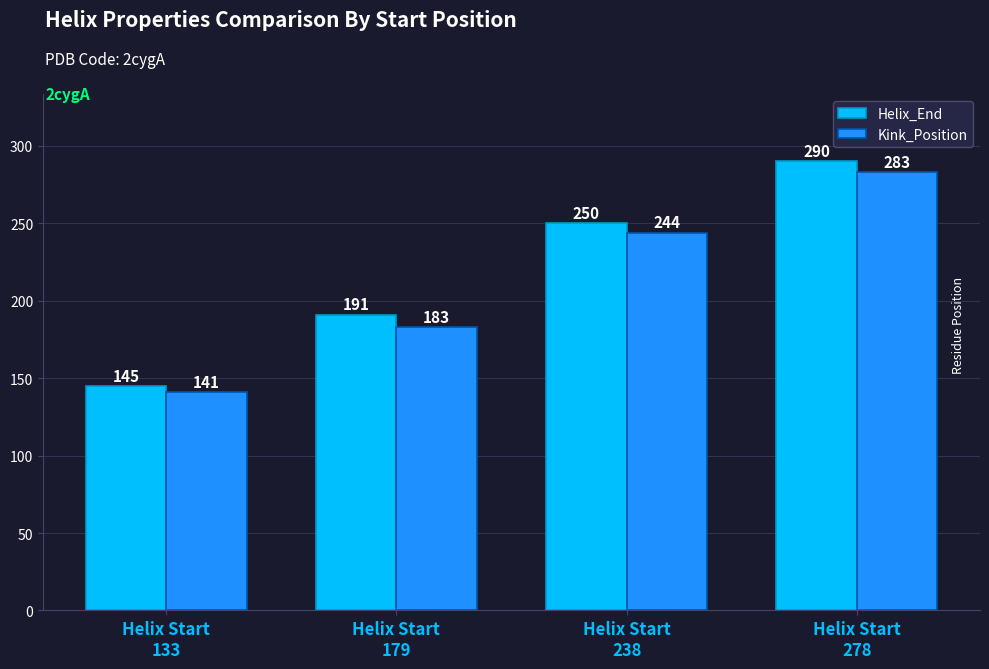

True or false: Helix_End has a value of 109 at Helix Start
179.

False